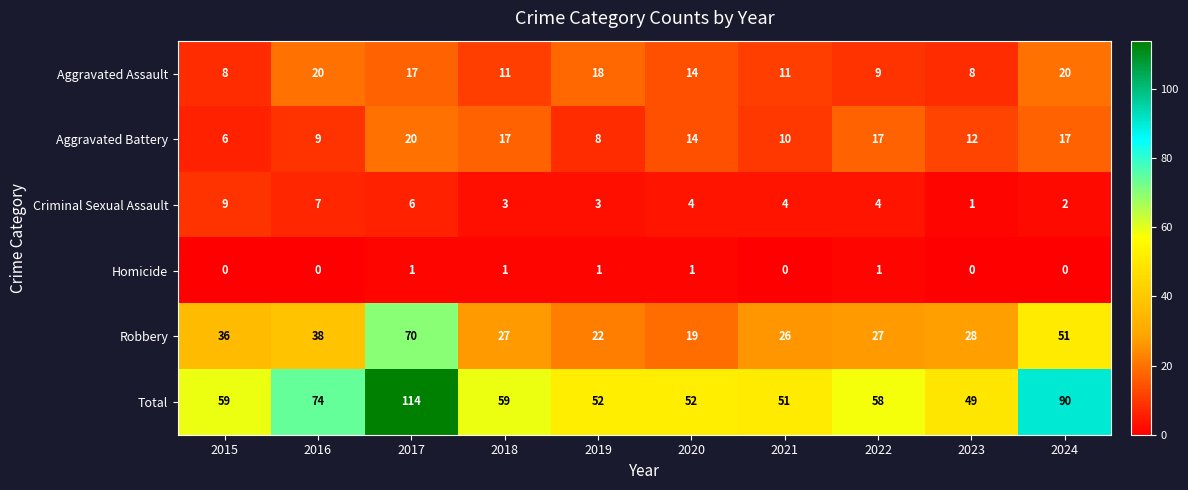

How many values in the Criminal Sexual Assault series are below 4?

4